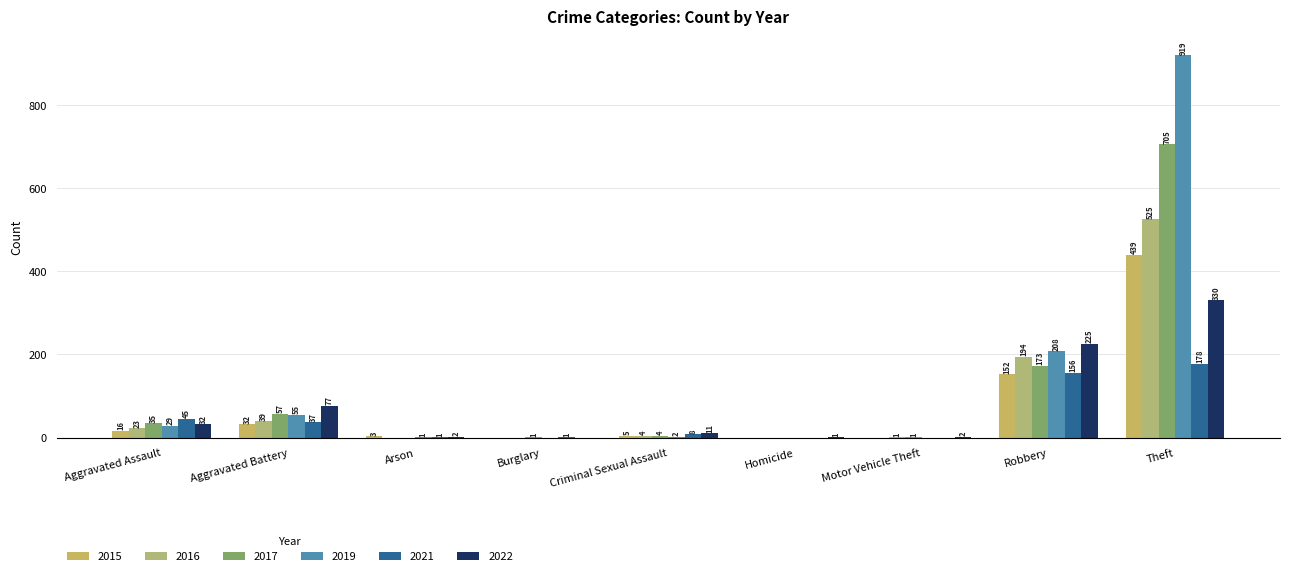

How many series are shown in this chart?

6